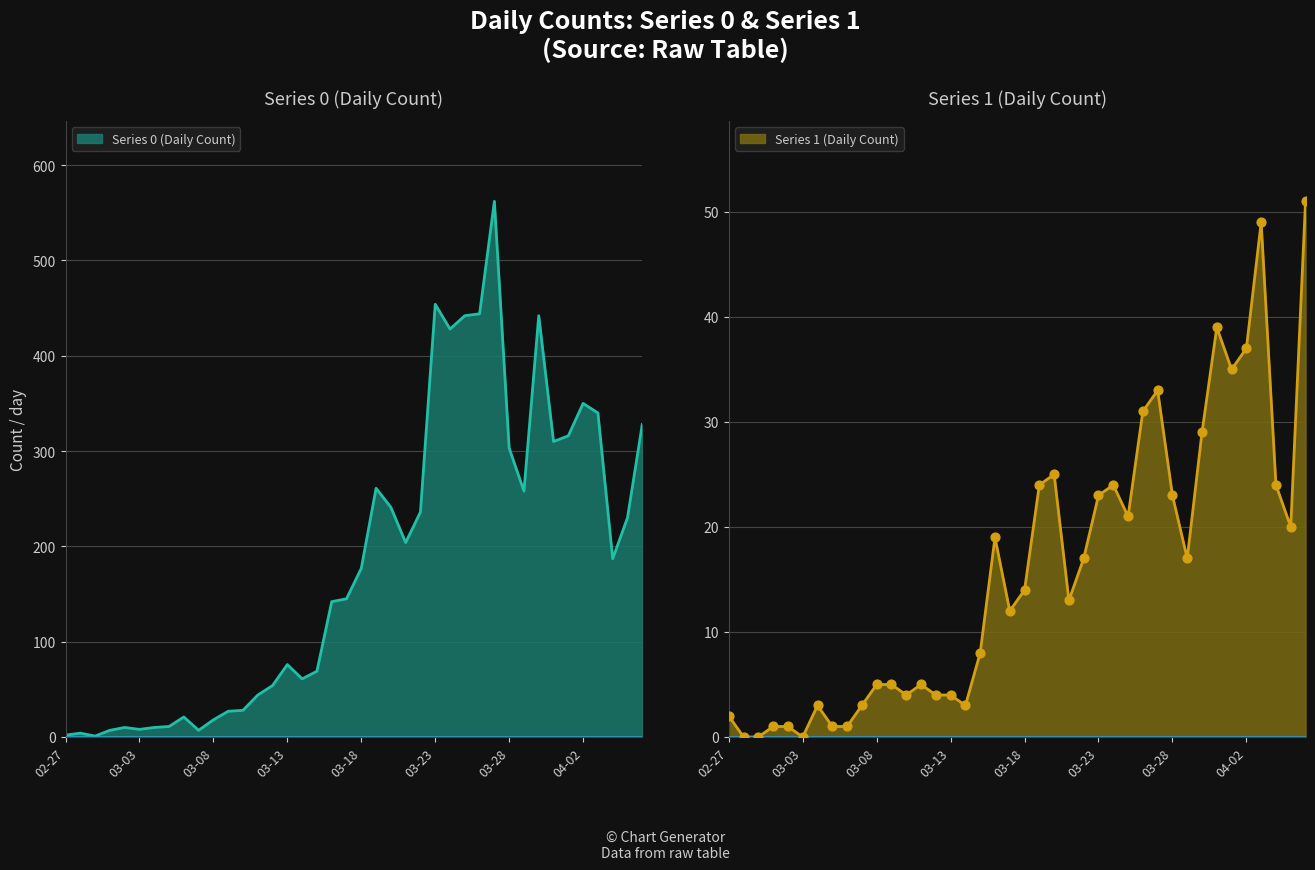

At which category is the sum across all series the highest?

2020-03-27